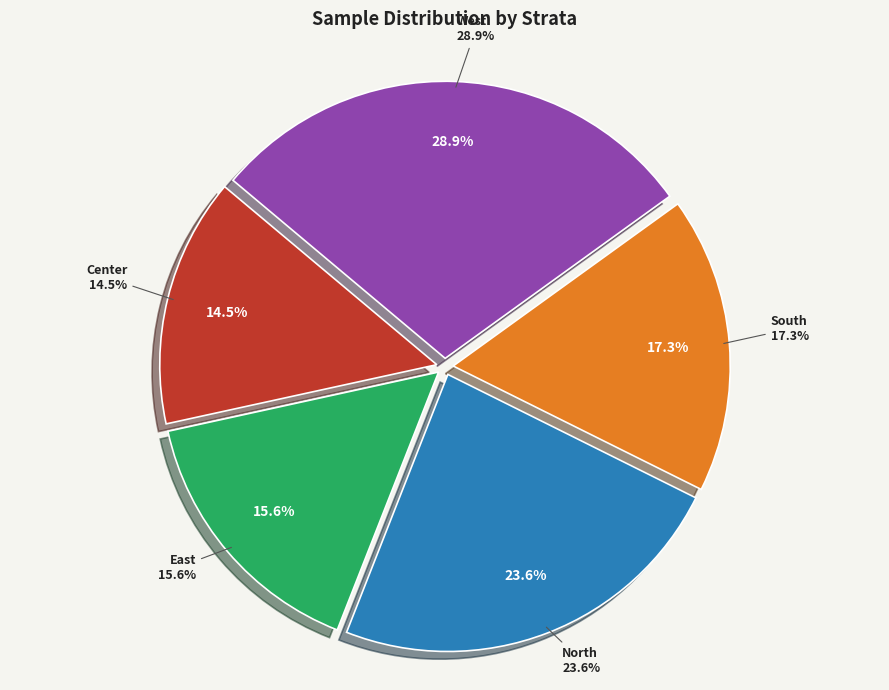

Which slice is the smallest?

Center